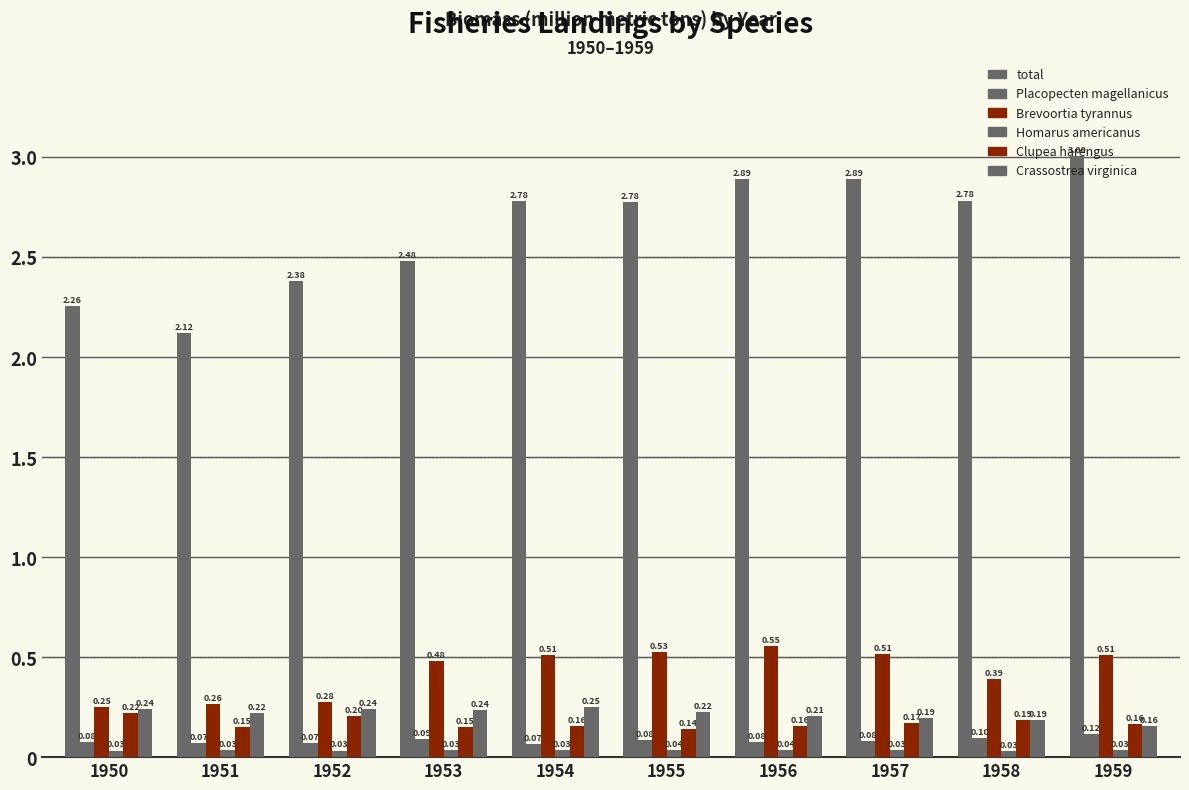

Reading right to left, list all the values displayed in this chart.

total: 1959=3.0	1958=2.8	1957=2.9	1956=2.9	1955=2.8	1954=2.8	1953=2.5	1952=2.4	1951=2.1	1950=2.3
Placopecten magellanicus: 1959=0.1	1958=0.1	1957=0.1	1956=0.1	1955=0.1	1954=0.1	1953=0.1	1952=0.1	1951=0.1	1950=0.1
Brevoortia tyrannus: 1959=0.5	1958=0.4	1957=0.5	1956=0.6	1955=0.5	1954=0.5	1953=0.5	1952=0.3	1951=0.3	1950=0.3
Homarus americanus: 1959=0.0	1958=0.0	1957=0.0	1956=0.0	1955=0.0	1954=0.0	1953=0.0	1952=0.0	1951=0.0	1950=0.0
Clupea harengus: 1959=0.2	1958=0.2	1957=0.2	1956=0.2	1955=0.1	1954=0.2	1953=0.2	1952=0.2	1951=0.2	1950=0.2
Crassostrea virginica: 1959=0.2	1958=0.2	1957=0.2	1956=0.2	1955=0.2	1954=0.2	1953=0.2	1952=0.2	1951=0.2	1950=0.2